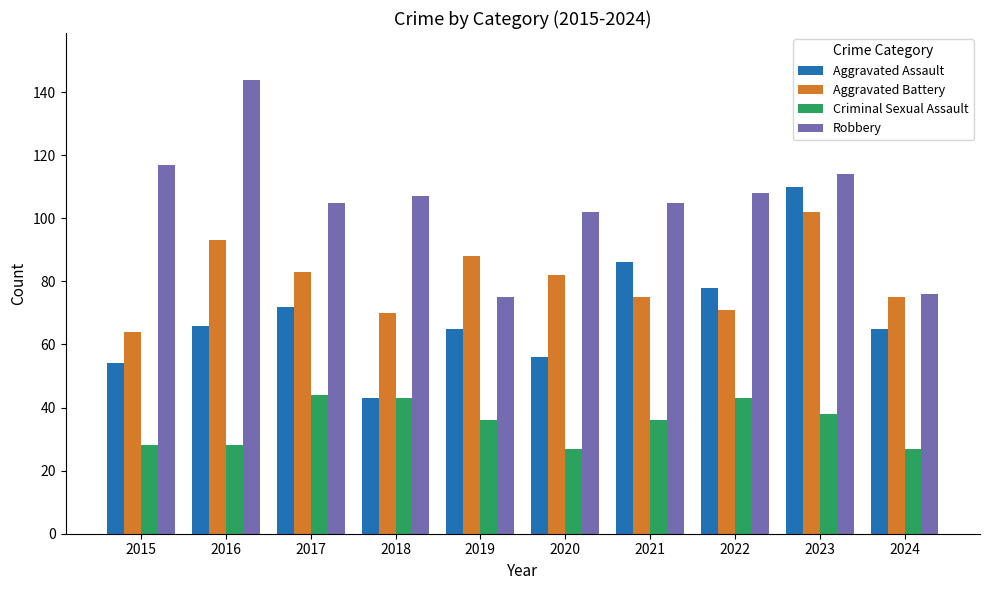

What is the total value across all series at 2022?

300